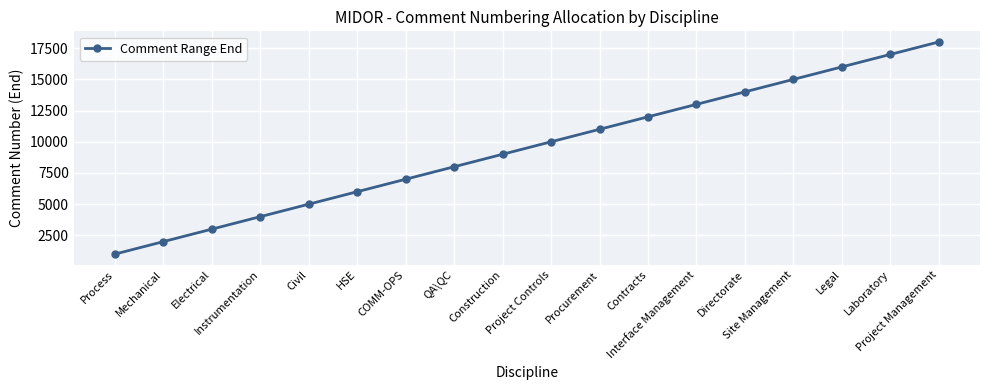

What is the sum of the values at Construction and Project Management?

27000